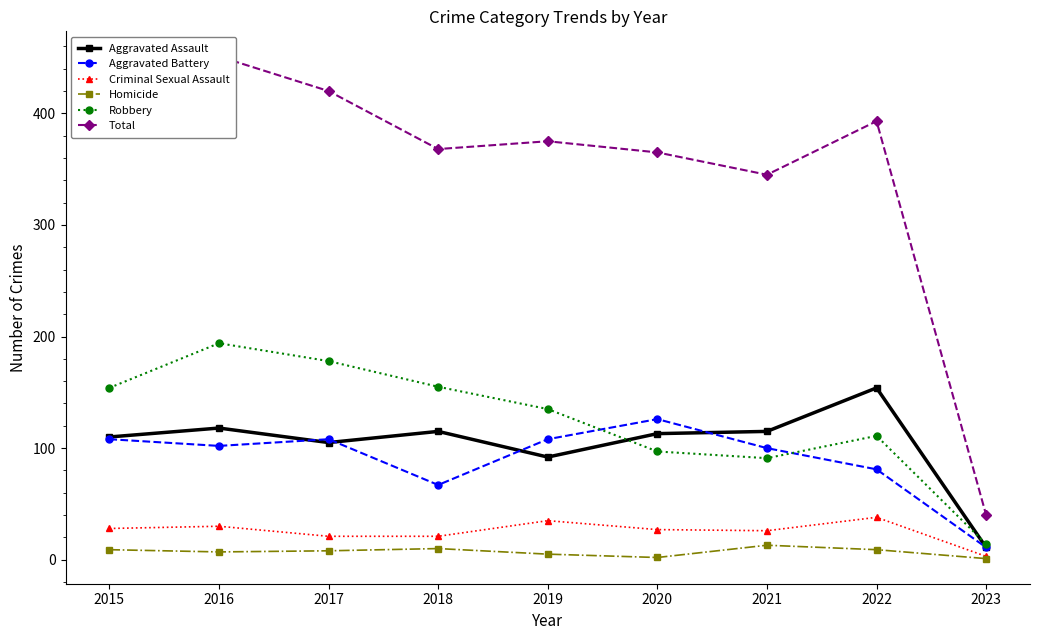

List the series in order of their peak value, highest first.

Total, Robbery, Aggravated Assault, Aggravated Battery, Criminal Sexual Assault, Homicide